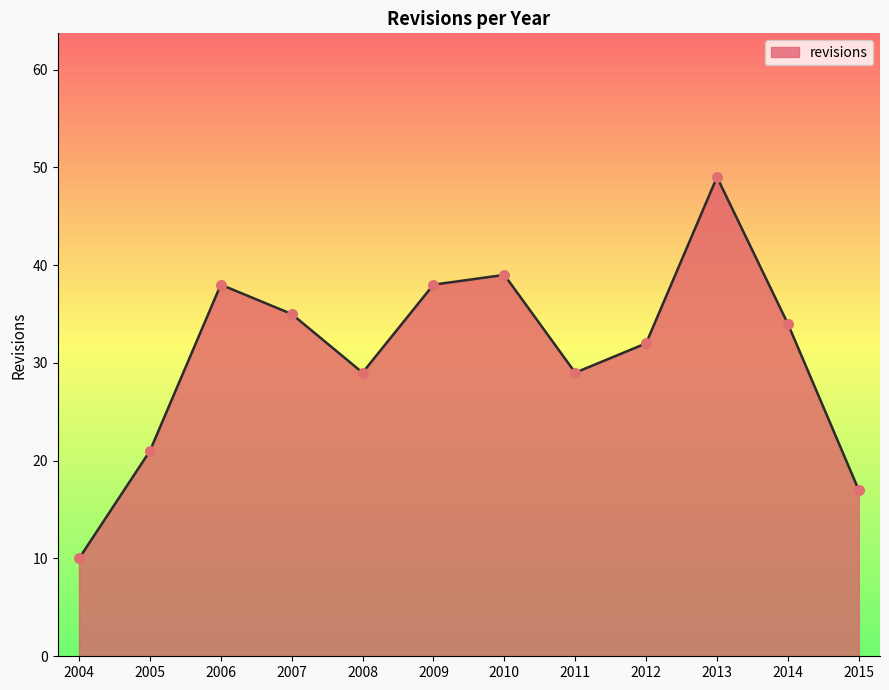

What is the change in value from 2006 to 2015?

-21